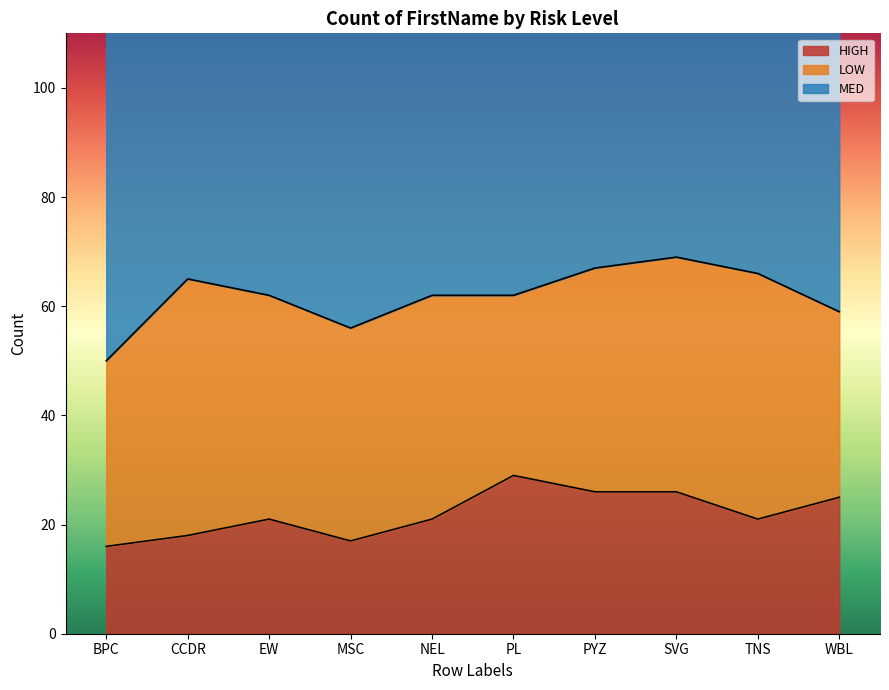

Rank the categories by HIGH value from highest to lowest.

PL, PYZ, SVG, WBL, EW, NEL, TNS, CCDR, MSC, BPC